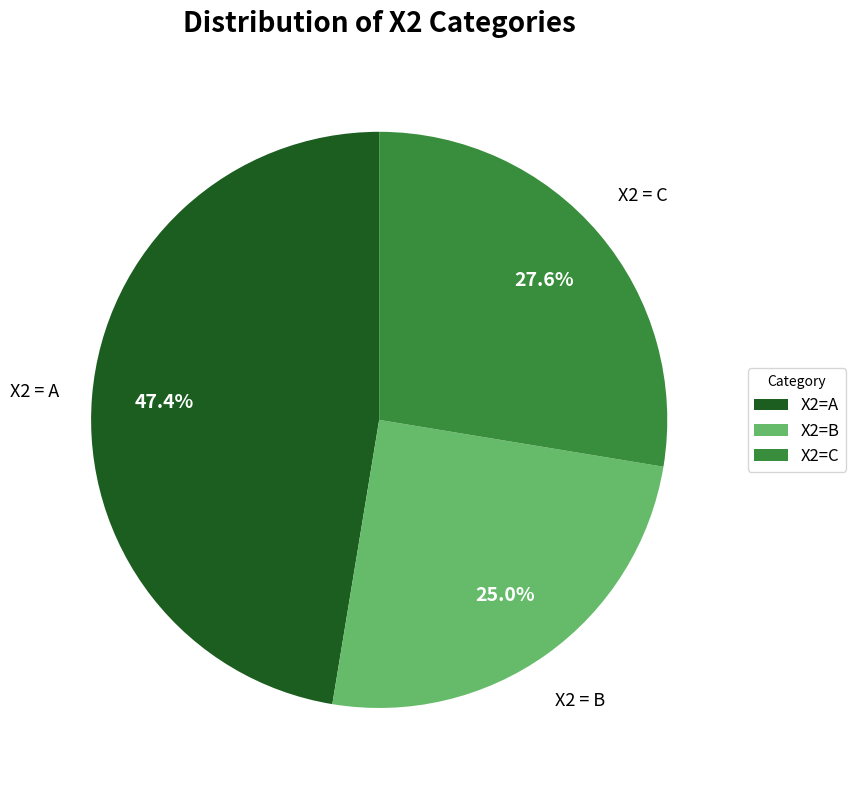

What percentage is NOT represented by X2=A?

52.6%